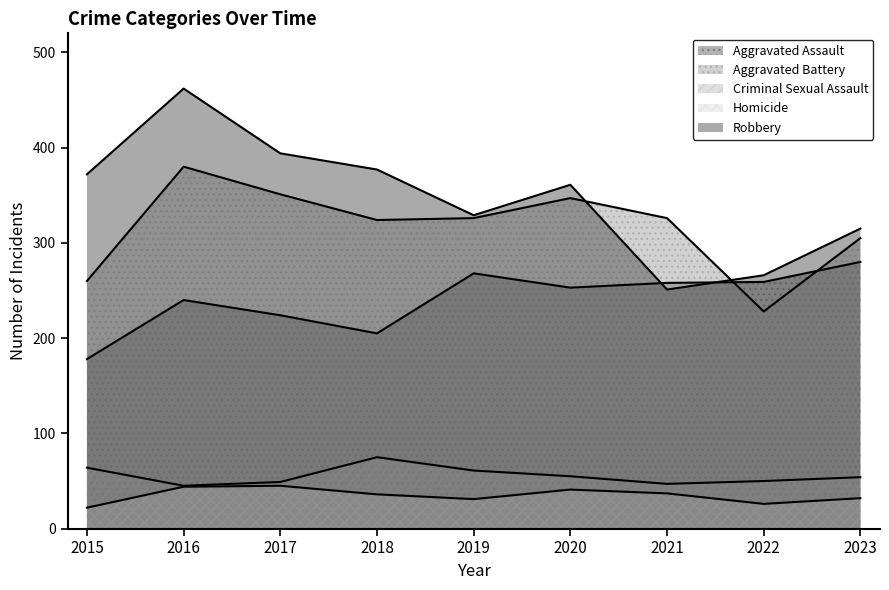

Which series changed the most between 2019 and 2023?

Aggravated Battery